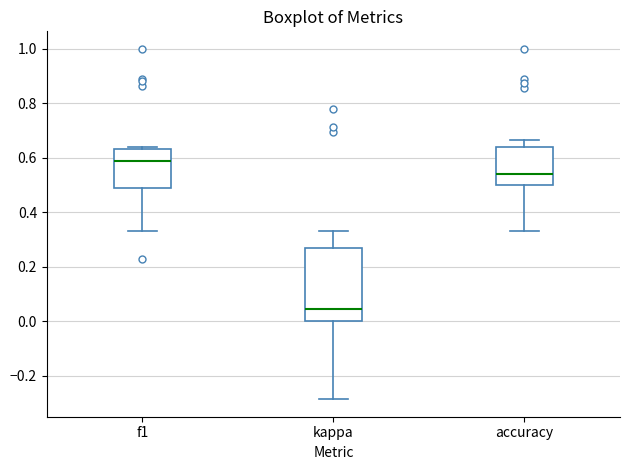

Which box's median line is the lowest?

kappa